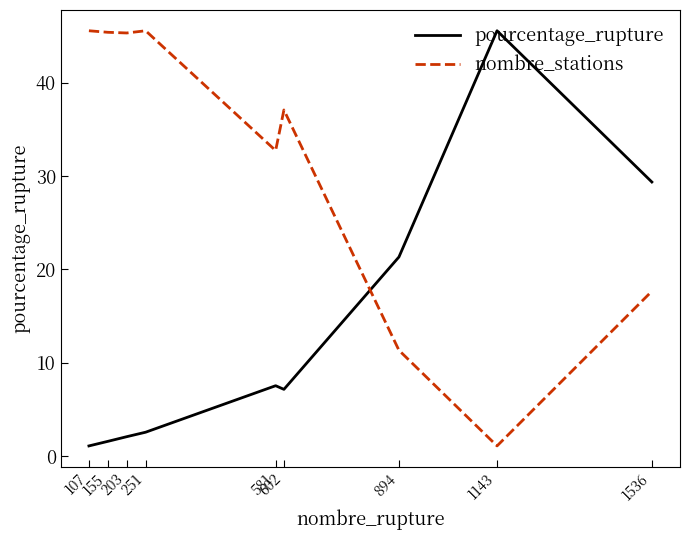

Rank the series by their average value, from highest to lowest.

nombre_stations, pourcentage_rupture